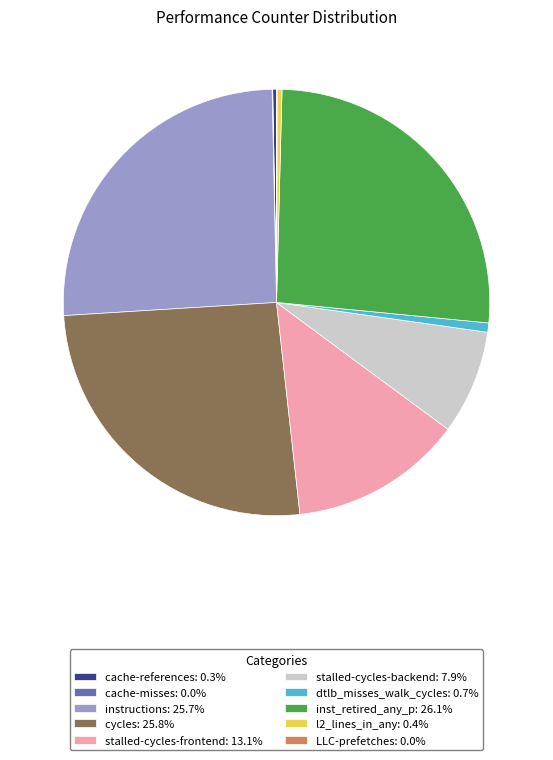

Is it true that dtlb_misses_walk_cycles is 1% of the pie?

True